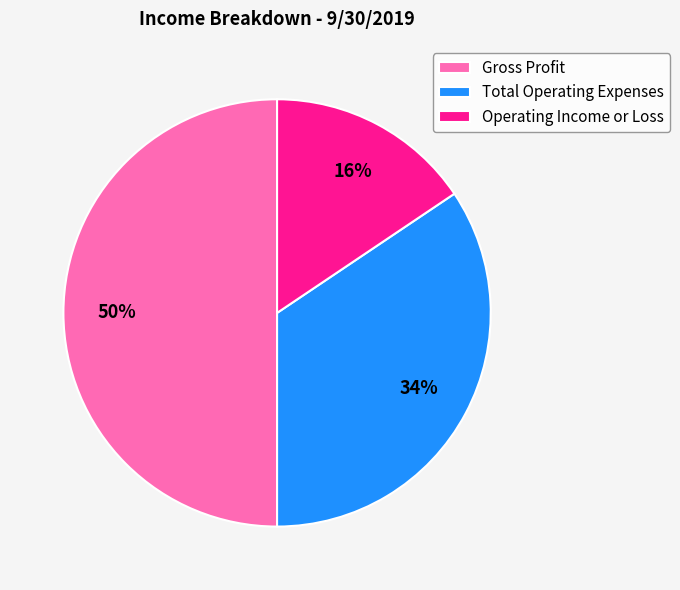

What is the ratio of the value at Operating Income or Loss to the value at Gross Profit?

0.3